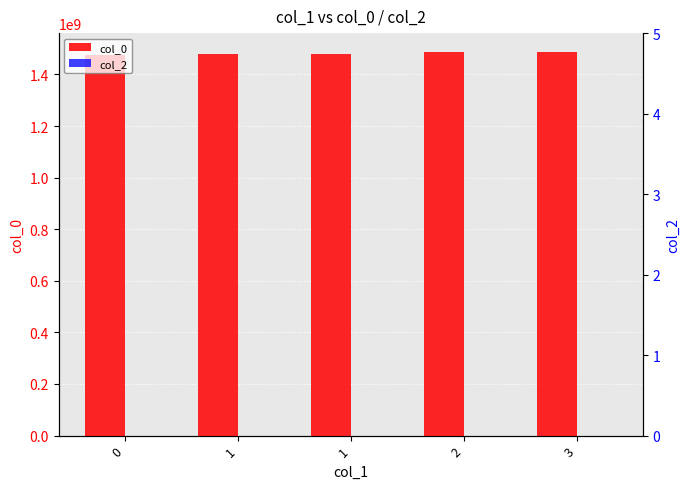

What is the value of the col_0 bar at the 2nd from the left?

1478812554